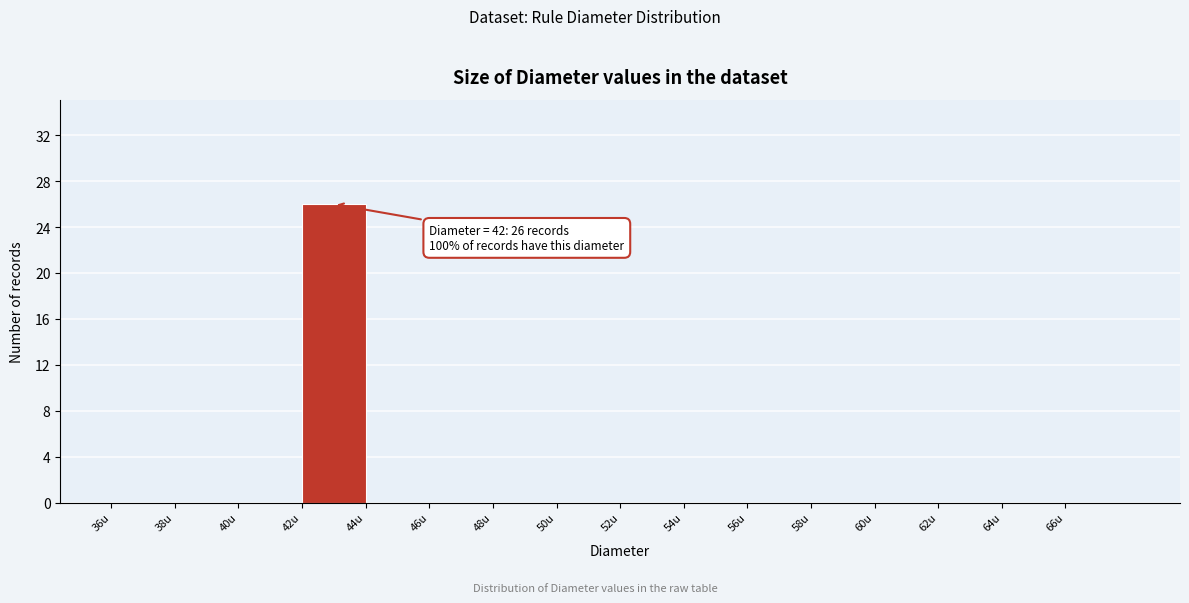

Over which range of the x-axis is the bar tallest?

42 to 44